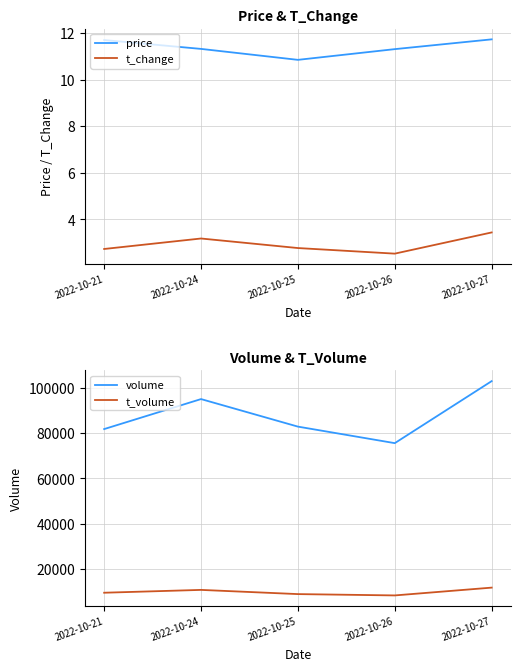

What is the total value across all series at 2022-10-27?

114715.2